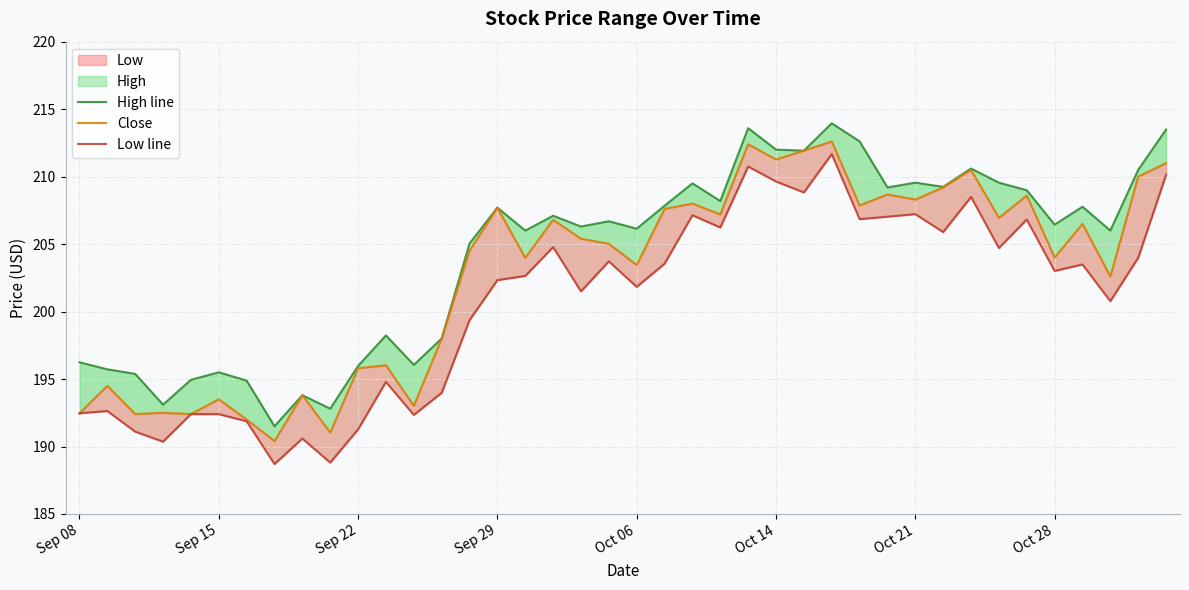

True or false: Low line and Close cross at least once.

False